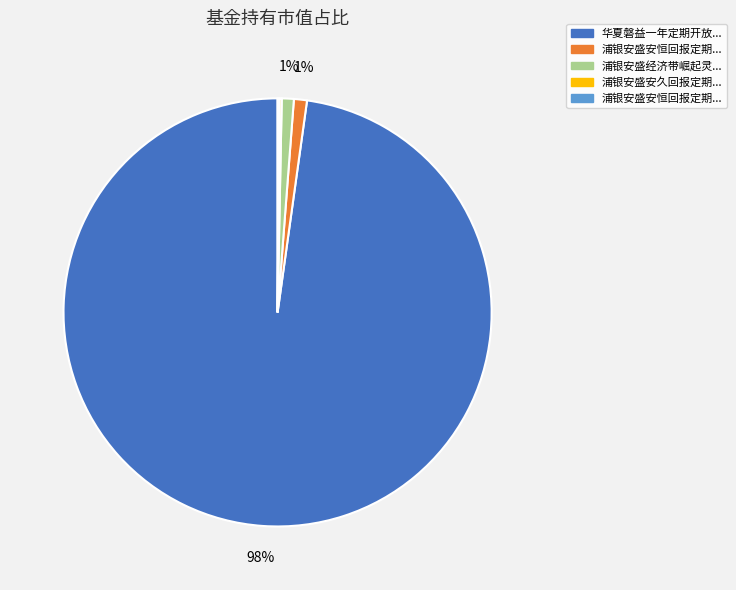

To the nearest percent, what is the average slice percentage?

20%